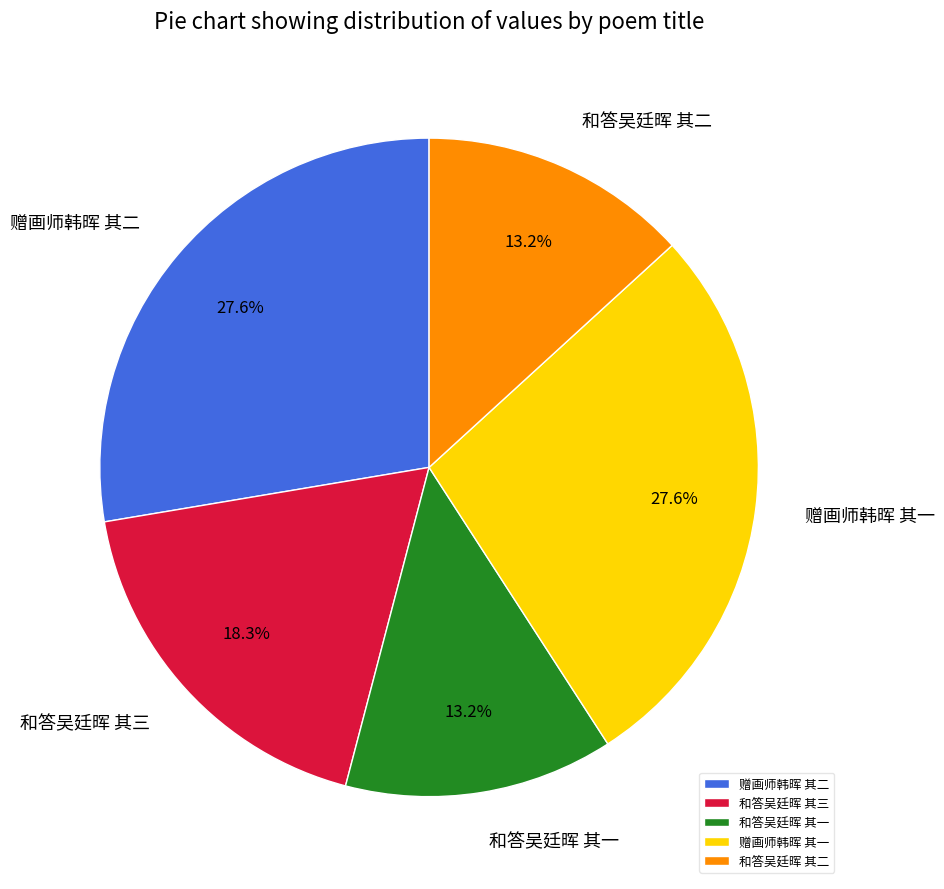

To the nearest percent, what portion does 赠画师韩晖 其二 represent?

28%